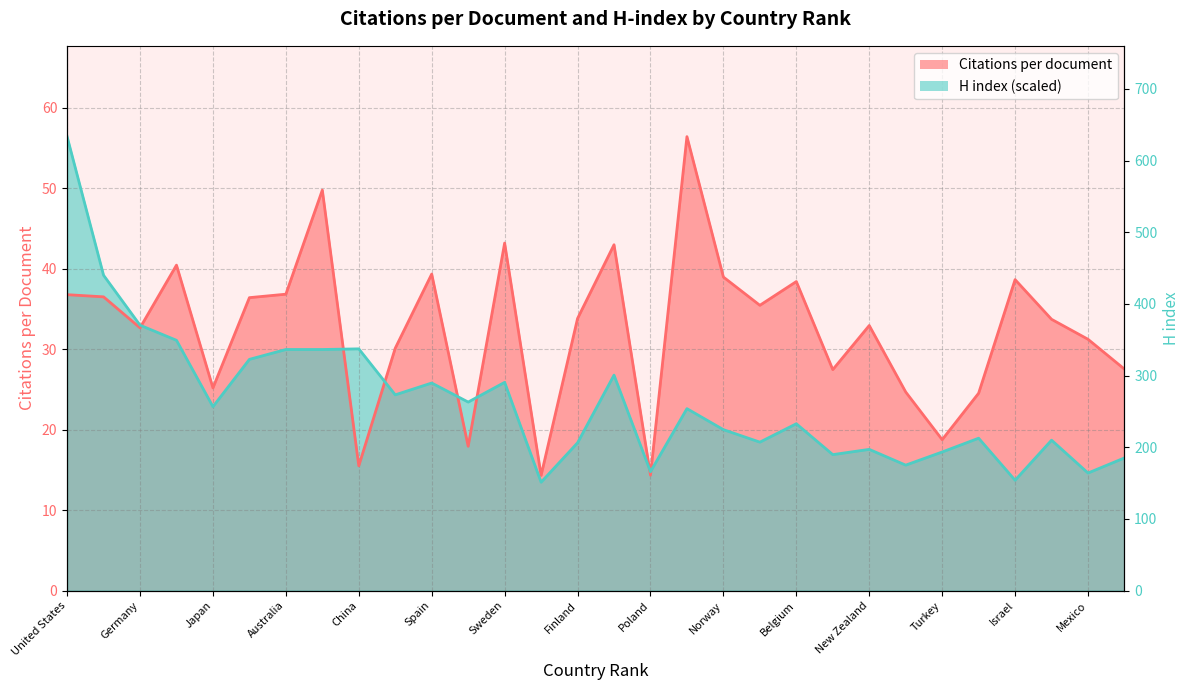

What is the spread (max minus min) of values at Norway?

19.0